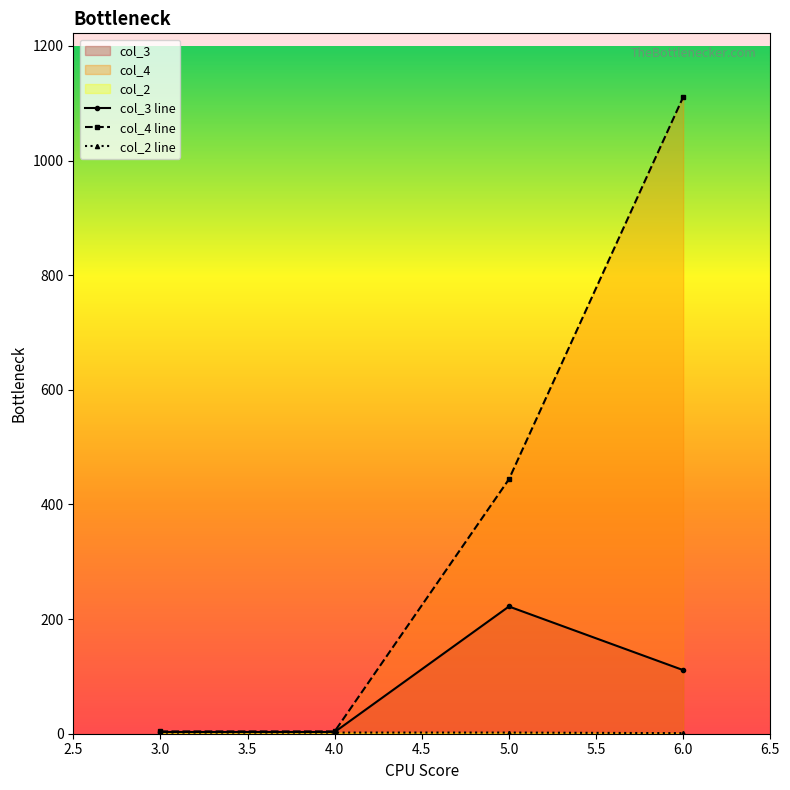

What value does the col_4 line series have at 4.0, to the nearest 100?

0